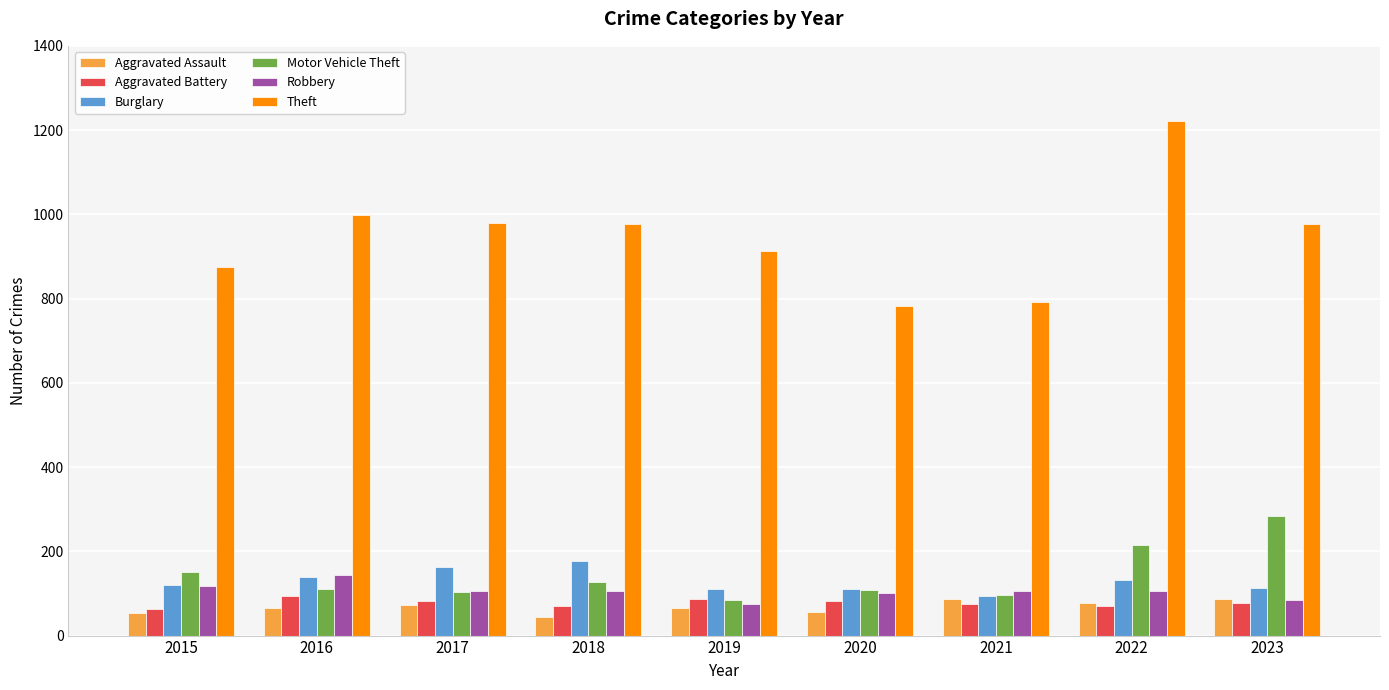

What is the value of the Burglary bar at the 6th from the left?

110